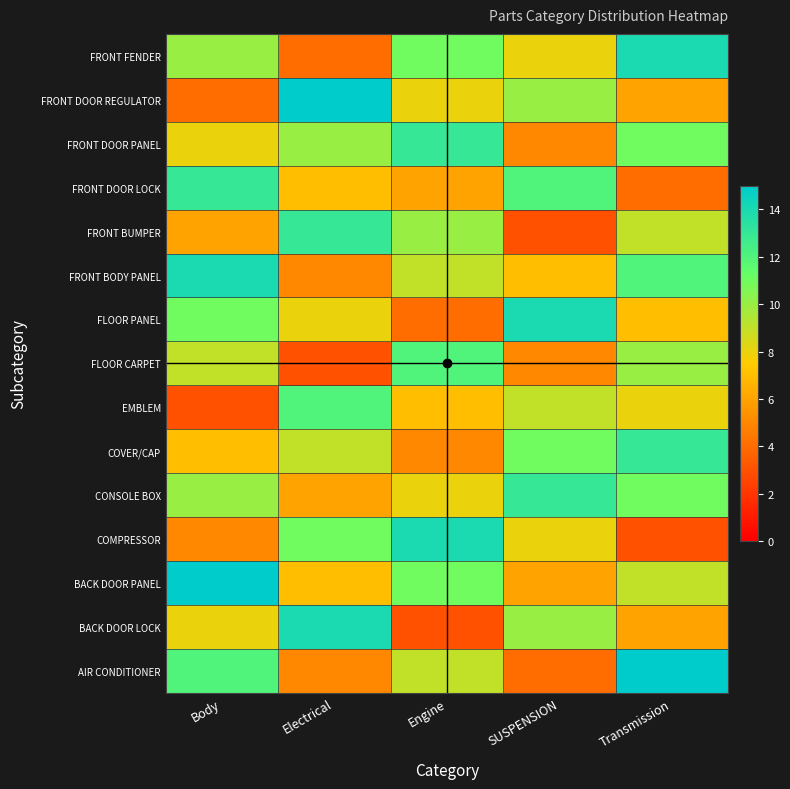

Rank the series by their maximum value, from lowest to highest.

EMBLEM, FLOOR CARPET, CONSOLE BOX, COVER/CAP, FRONT BUMPER, FRONT DOOR LOCK, FRONT DOOR PANEL, BACK DOOR LOCK, COMPRESSOR, FLOOR PANEL, FRONT BODY PANEL, FRONT FENDER, AIR CONDITIONER, BACK DOOR PANEL, FRONT DOOR REGULATOR